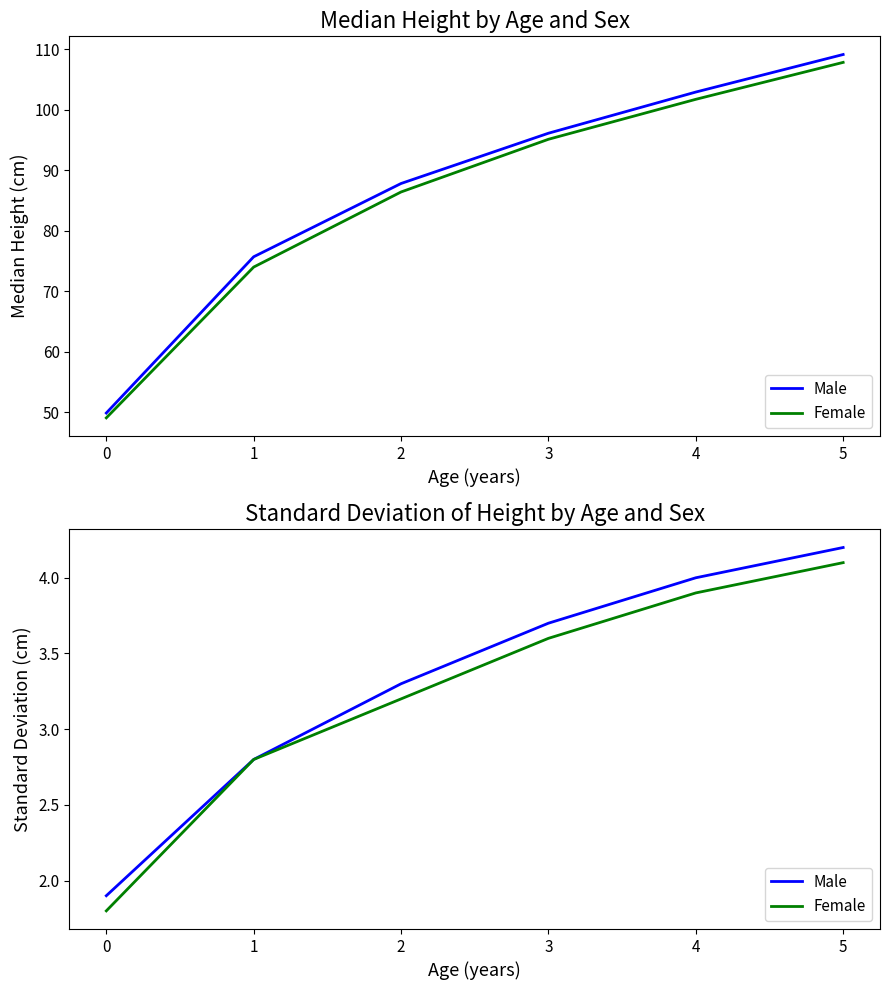

List the series in order of their peak value, highest first.

Male, Female